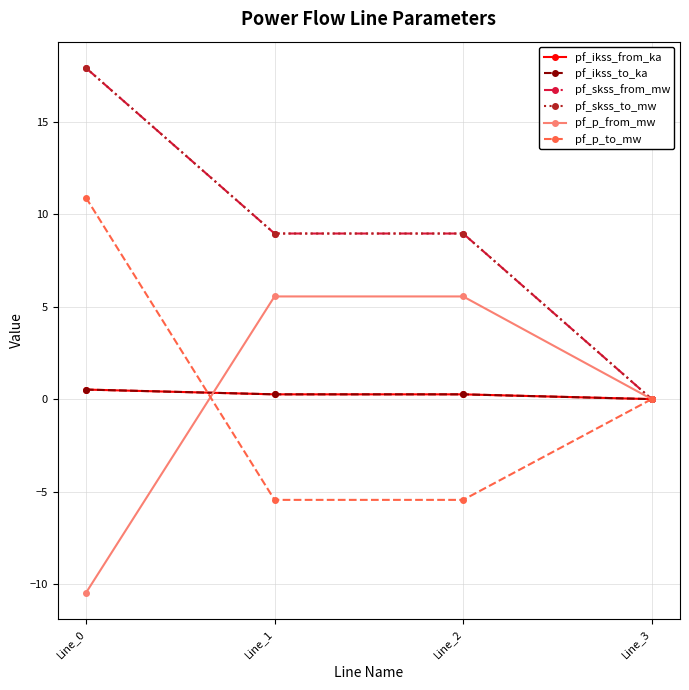

Is this an area chart (filled region under the line)?

No